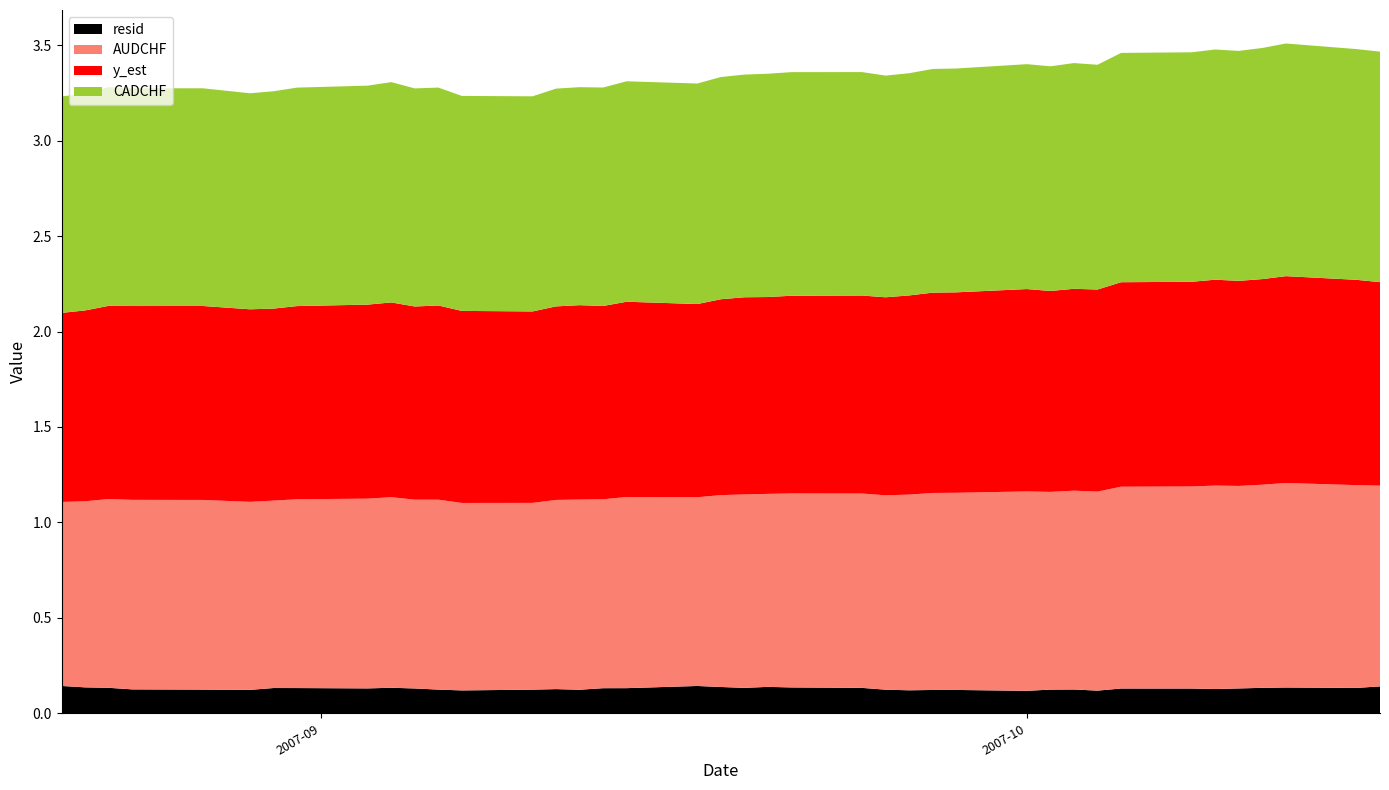

Reading left to right, list all the values displayed in this chart.

resid: 0.1	0.1	0.1	0.1	0.1	0.1	0.1	0.1	0.1	0.1	0.1	0.1	0.1	0.1	0.1	0.1	0.1	0.1	0.1	0.1	0.1	0.1	0.1	0.1	0.1	0.1	0.1	0.1	0.1	0.1	0.1	0.1	0.1	0.1	0.1	0.1	0.1	0.1	0.1	0.1
AUDCHF: 1.0	1.0	1.0	1.0	1.0	1.0	1.0	1.0	1.0	1.0	1.0	1.0	1.0	1.0	1.0	1.0	1.0	1.0	1.0	1.0	1.0	1.0	1.0	1.0	1.0	1.0	1.0	1.0	1.0	1.0	1.0	1.0	1.1	1.1	1.1	1.1	1.1	1.1	1.1	1.1
y_est: 1.0	1.0	1.0	1.0	1.0	1.0	1.0	1.0	1.0	1.0	1.0	1.0	1.0	1.0	1.0	1.0	1.0	1.0	1.0	1.0	1.0	1.0	1.0	1.0	1.0	1.0	1.0	1.0	1.1	1.1	1.1	1.1	1.1	1.1	1.1	1.1	1.1	1.1	1.1	1.1
CADCHF: 1.1	1.1	1.1	1.1	1.1	1.1	1.1	1.1	1.1	1.2	1.1	1.1	1.1	1.1	1.1	1.1	1.1	1.2	1.2	1.2	1.2	1.2	1.2	1.2	1.2	1.2	1.2	1.2	1.2	1.2	1.2	1.2	1.2	1.2	1.2	1.2	1.2	1.2	1.2	1.2